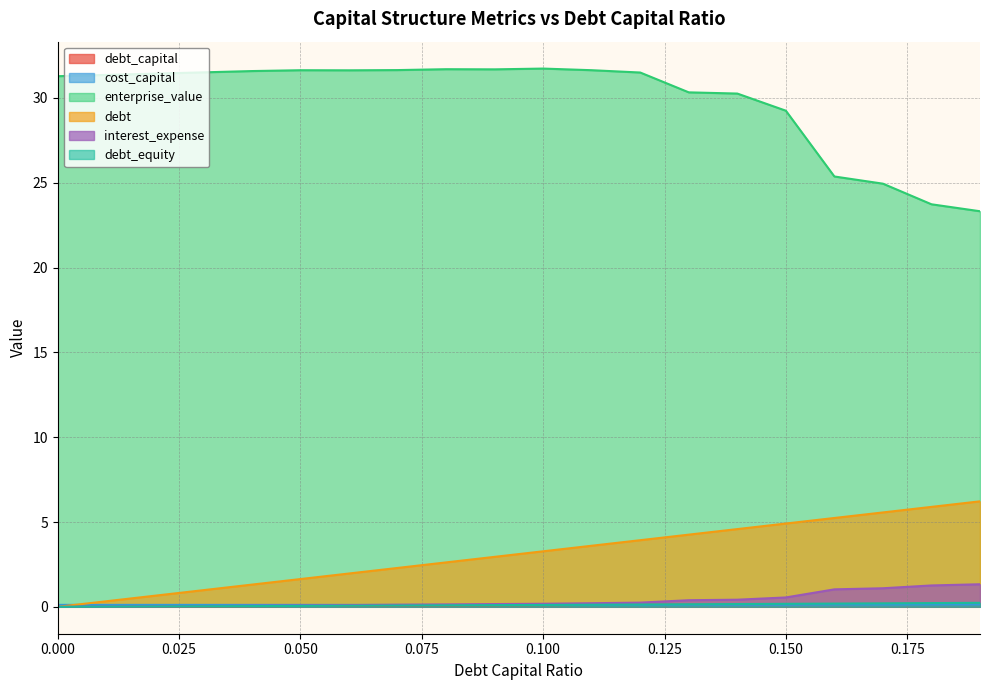

What is the total value across all series at 0.18?

31.4